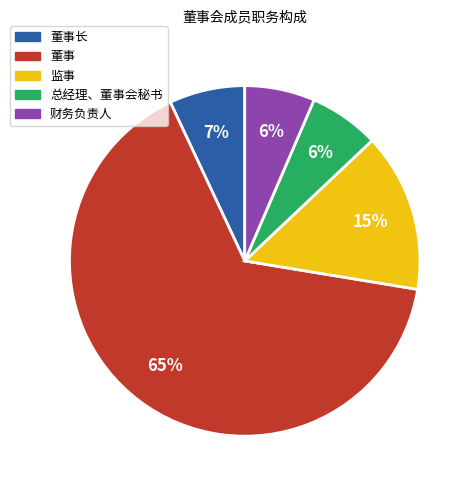

Which category accounts for the majority?

董事